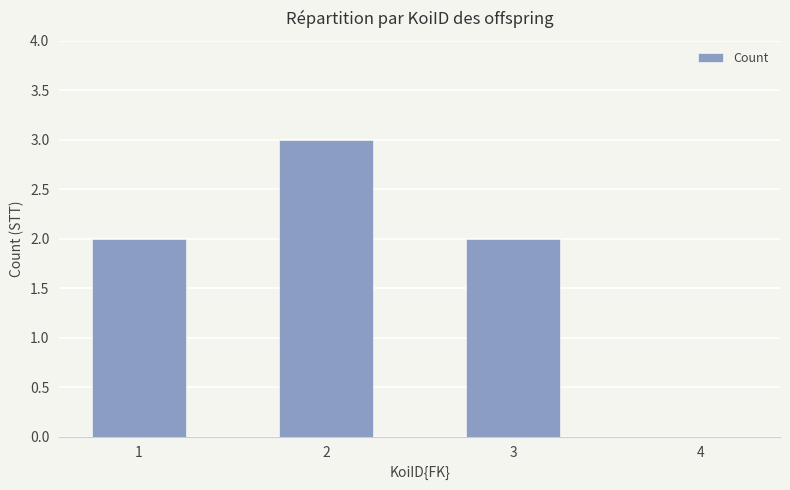

Is it true that the value at 4 is 0?

True